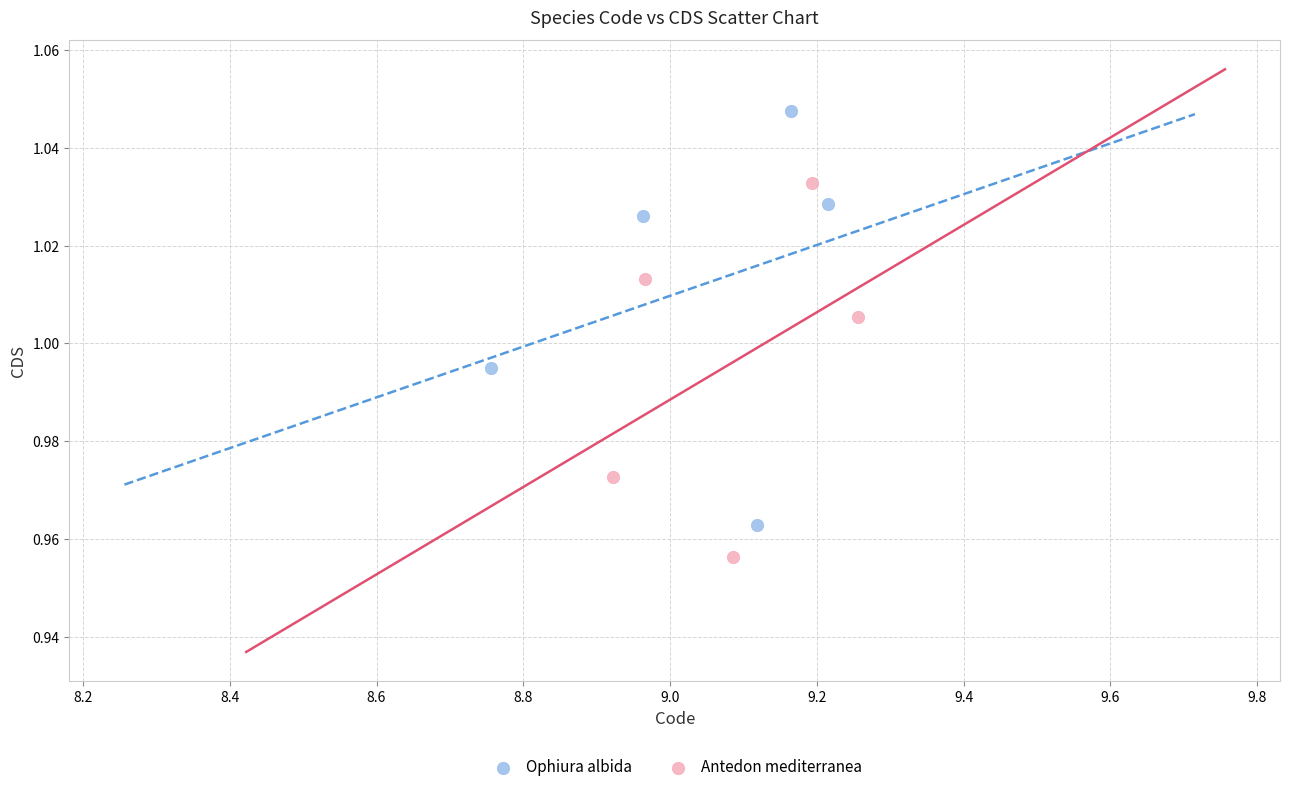

Which series has the largest Y range (max minus min)?

Ophiura albida